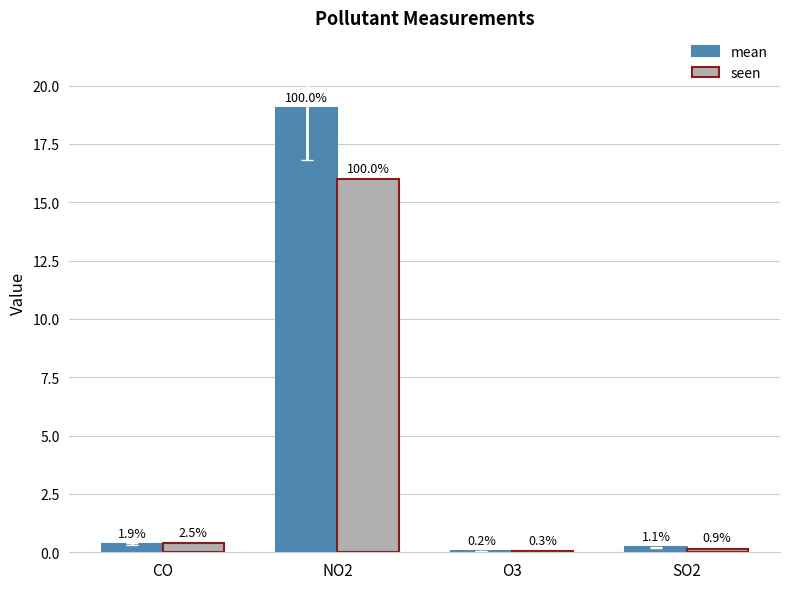

What is the highest value of the mean series?

19.0